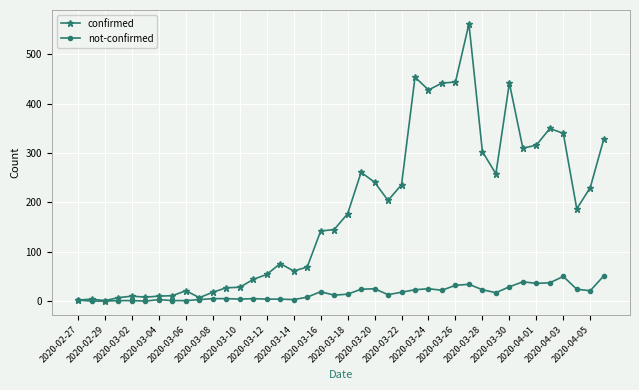

What are all the series names shown in the legend?

confirmed, not-confirmed